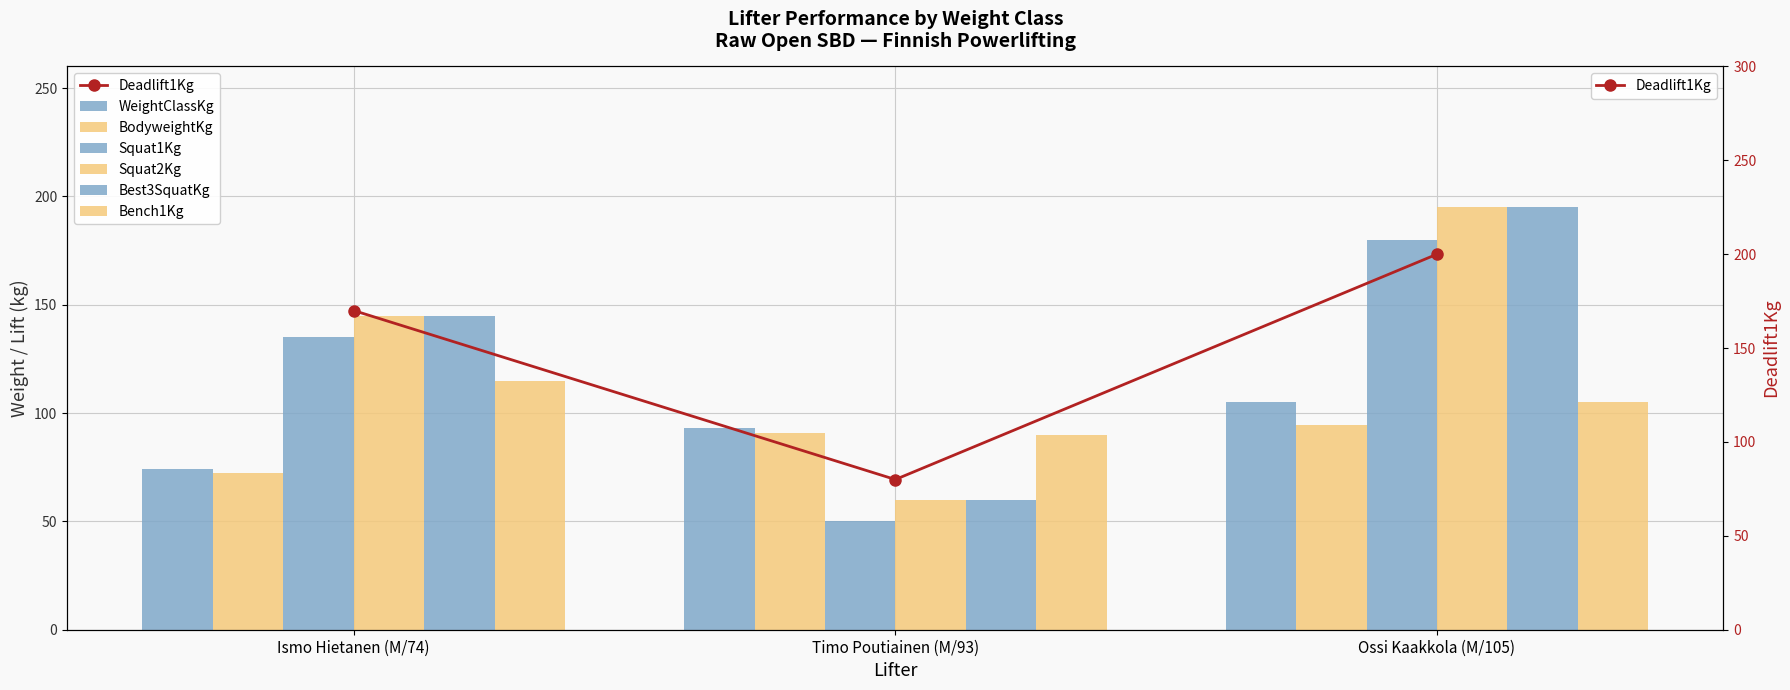

Reading left to right, extract all data points from this chart.

WeightClassKg: 74.0	93.0	105.0
BodyweightKg: 72.5	90.8	94.5
Squat1Kg: 135.0	50.0	180.0
Squat2Kg: 170.0	80.0	200.0
Best3SquatKg: 145.0	60.0	195.0
Bench1Kg: 115.0	90.0	105.0